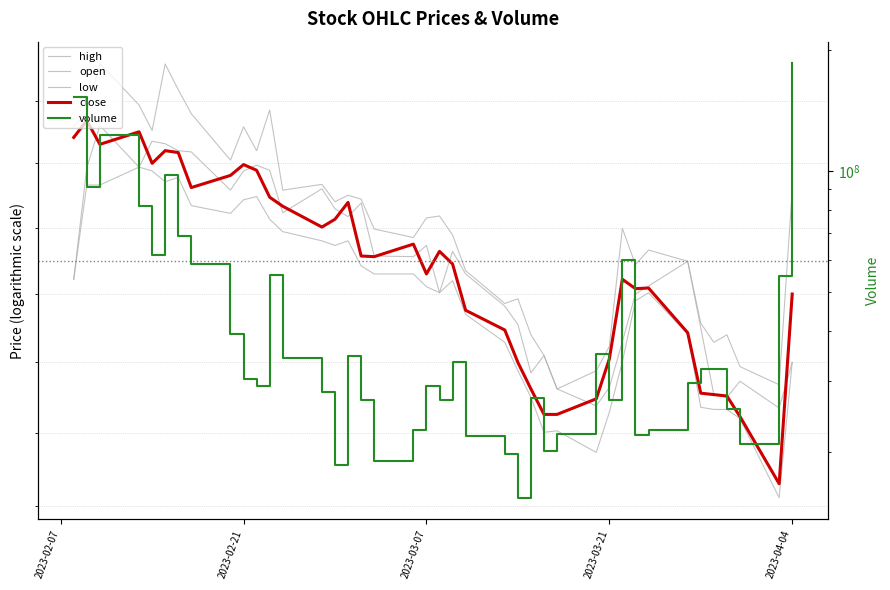

The value of volume at 37 is 33764105.2. True or false?

False